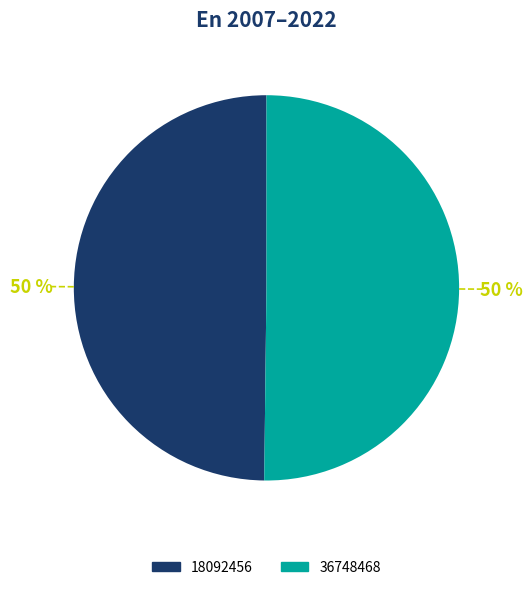

To the nearest percent, what percentage of the pie is 18092456?

50%